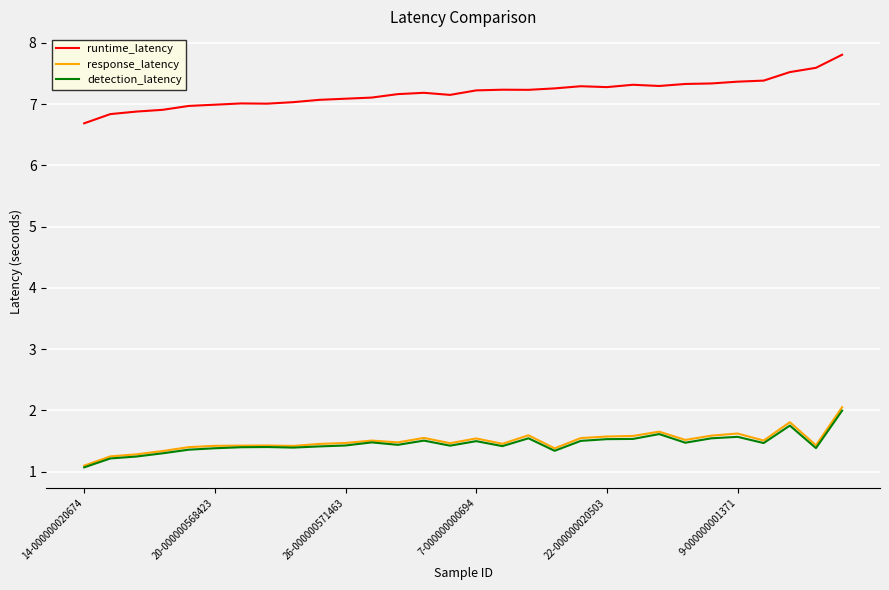

In runtime_latency, how many points are lower than both neighbors (excluding endpoints)?

5